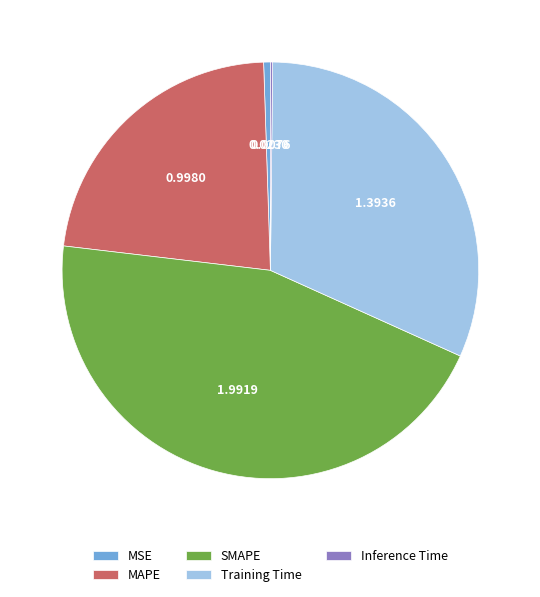

Is the sum of MAPE and MSE greater than half?

No